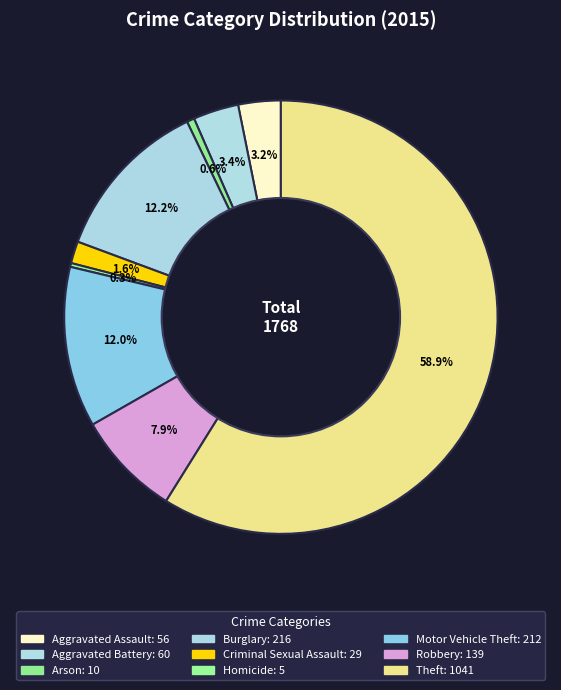

To the nearest percent, what is the combined percentage of Arson and Aggravated Assault?

4%